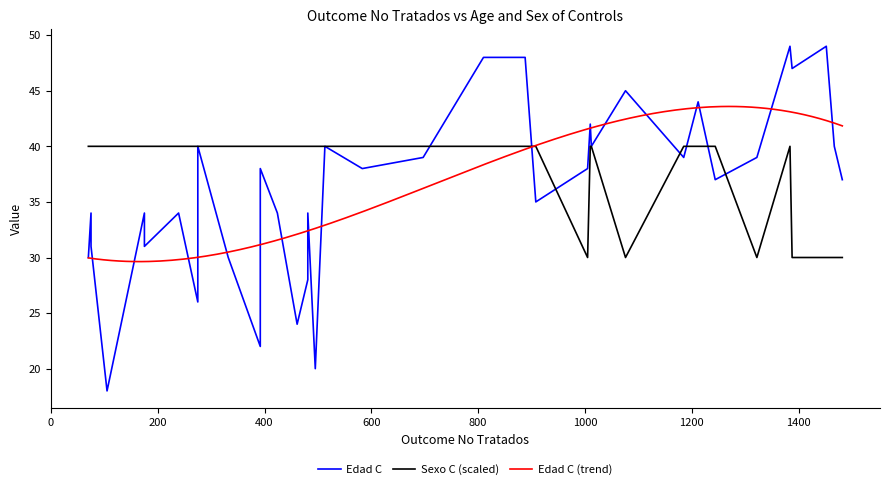

True or false: Sexo C and Edad C cross at least once.

True